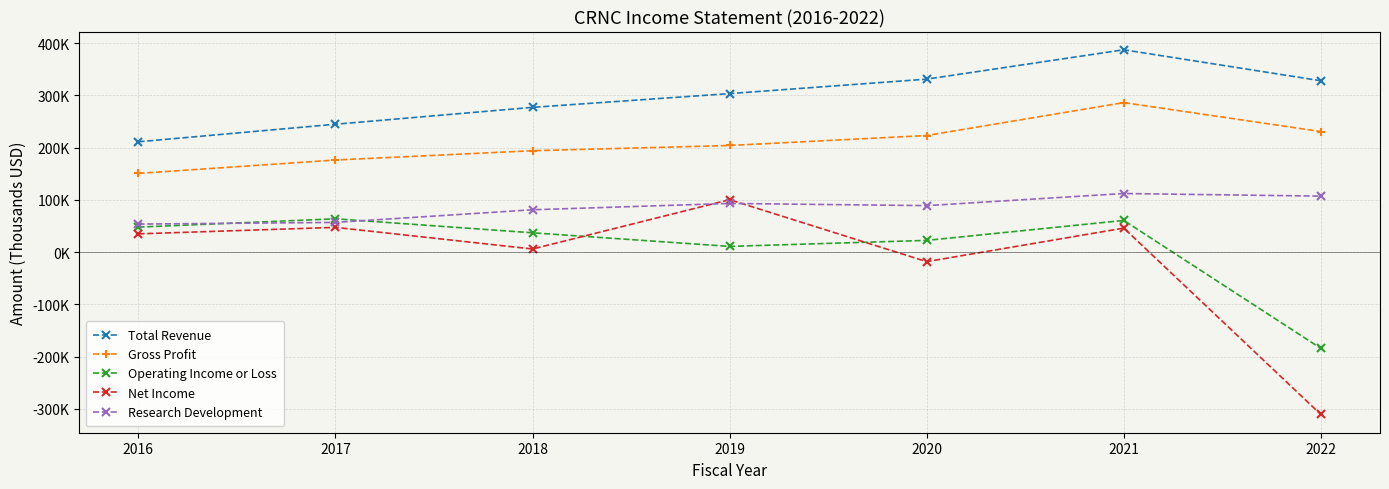

What are all the series names shown in the legend?

Total Revenue, Gross Profit, Operating Income or Loss, Net Income, Research Development